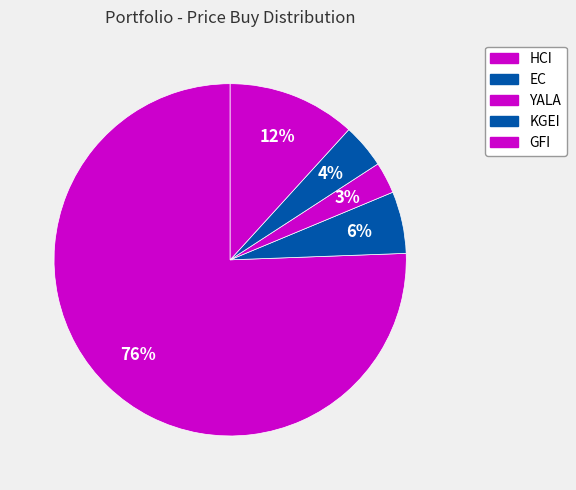

Is it true that KGEI is 4% of the pie?

True